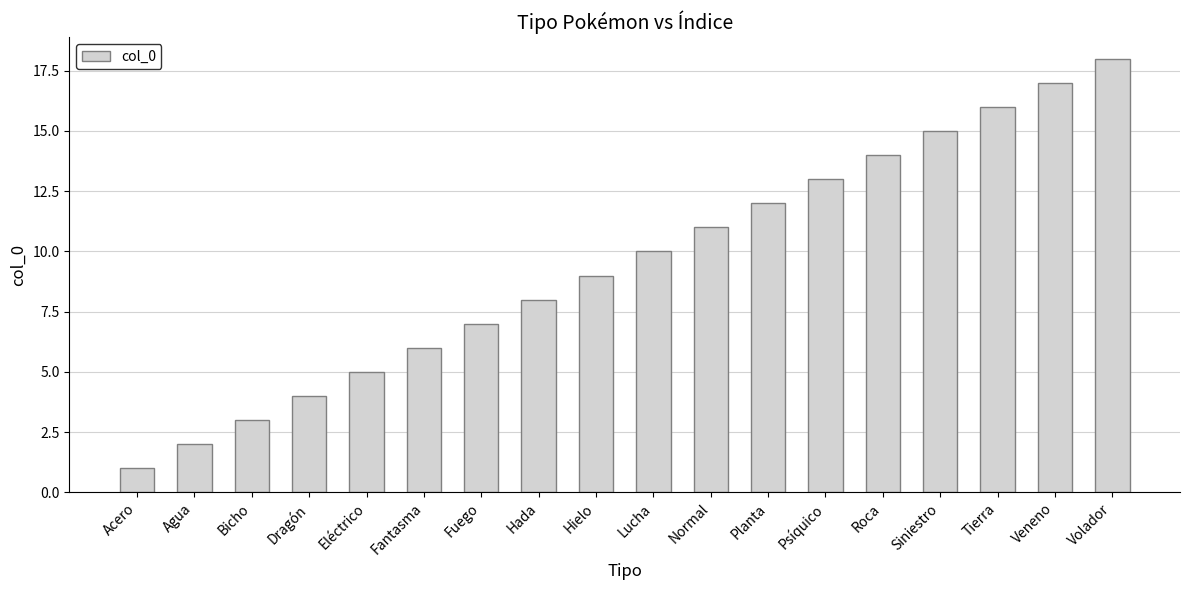

How many series are shown in this chart?

1